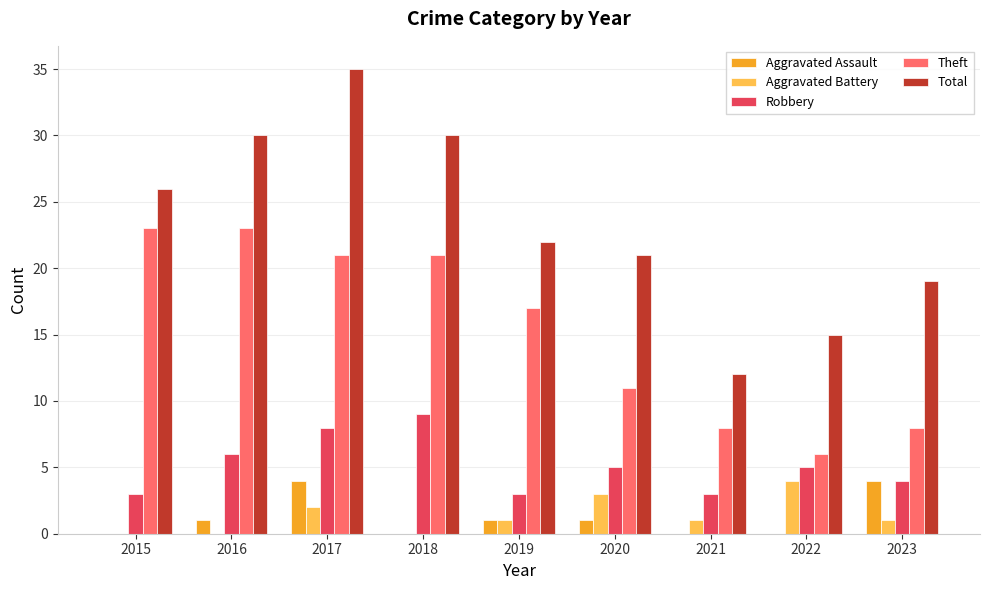

Where does the Robbery series first go above 5?

2016